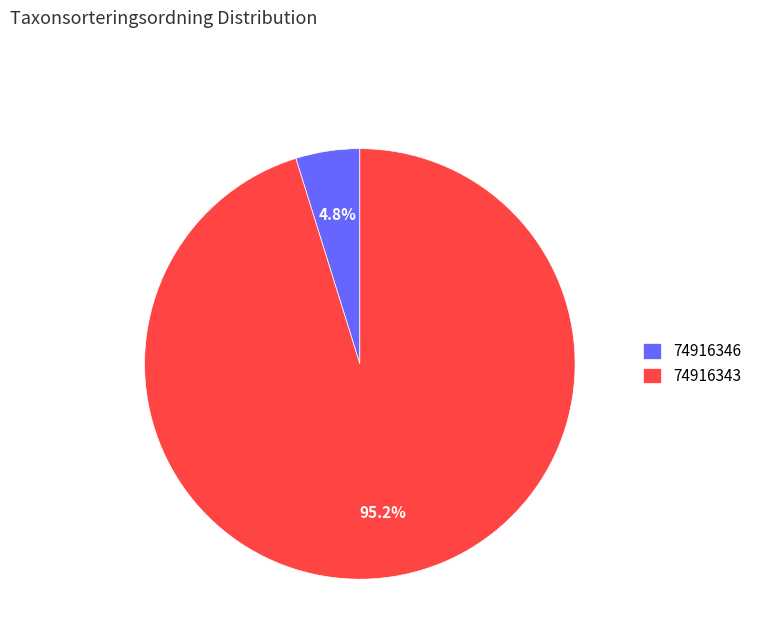

Do 74916346 and 74916343 together represent more than half of the pie?

Yes